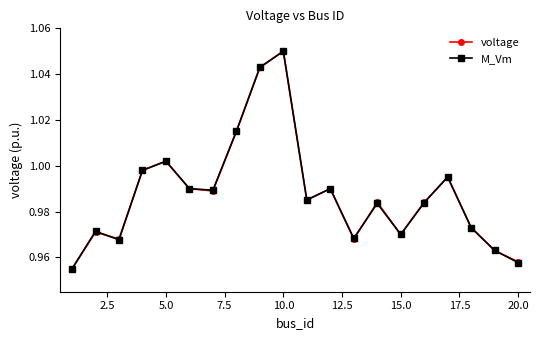

In M_Vm, how many points are higher than both neighbors (excluding endpoints)?

6